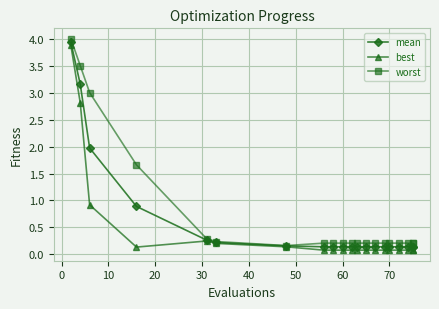

Which series has the largest range (max minus min)?

worst